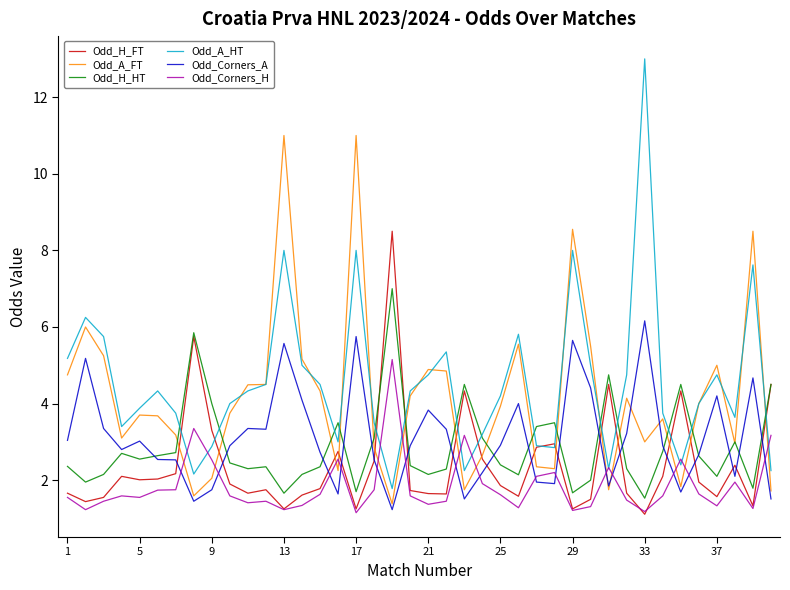

Which series has the widest spread of values?

Odd_A_HT